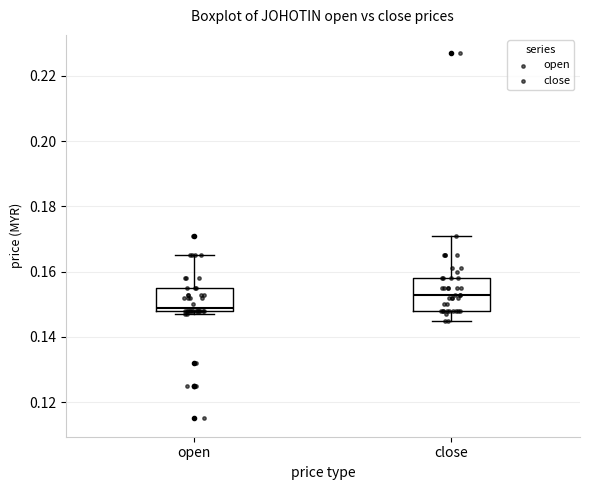

Which box has the highest median line?

close